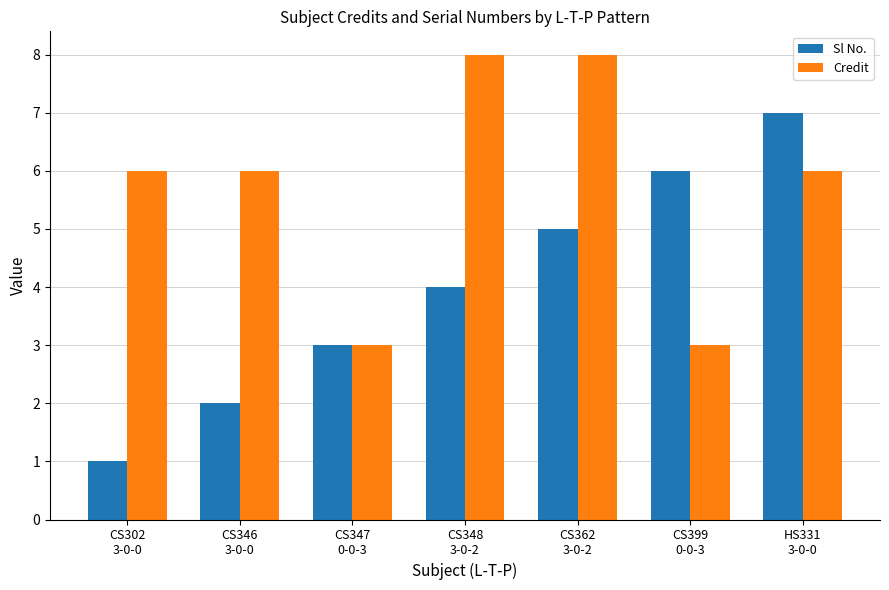

Which series has the largest total across all categories?

Credit